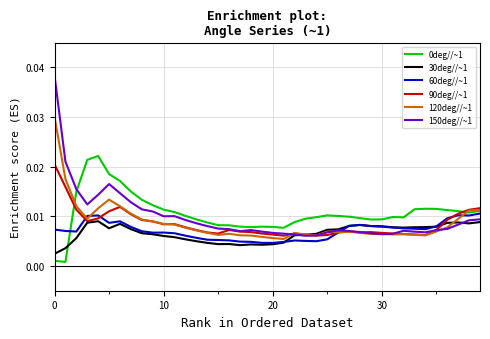

True or false: 90deg//~1 has more than 1 interior local peaks.

True